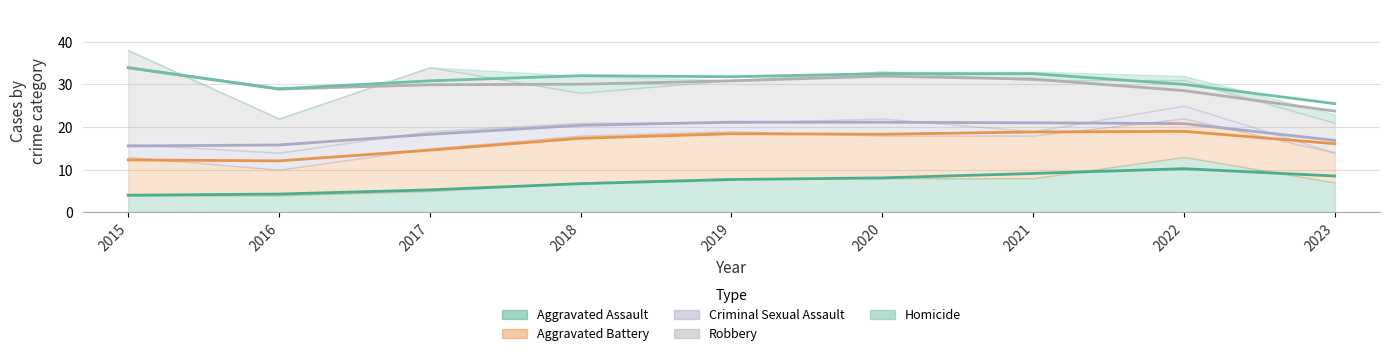

How many data points does each series have?

9